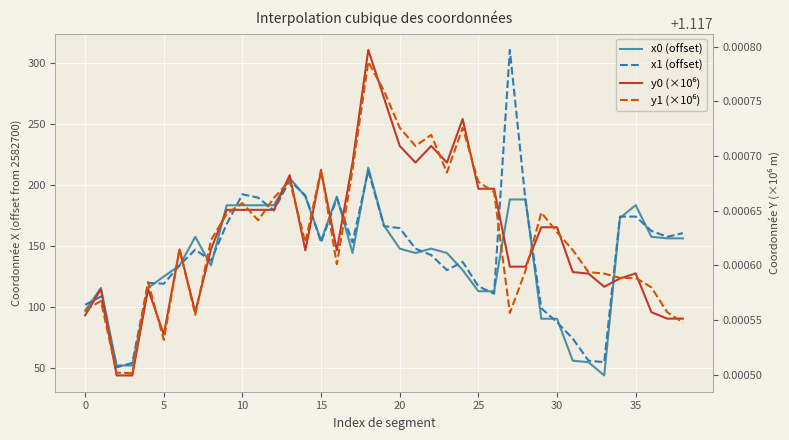

Is it true that y0 (×10⁶) equals 1.1 at 11?

True